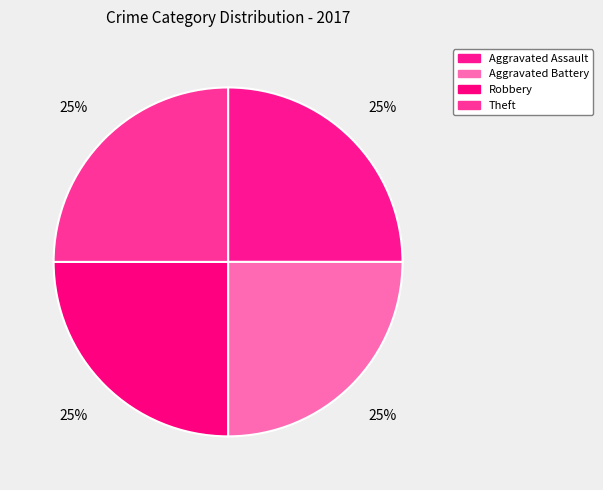

To the nearest percent, what is the combined percentage of Theft and Robbery?

50%